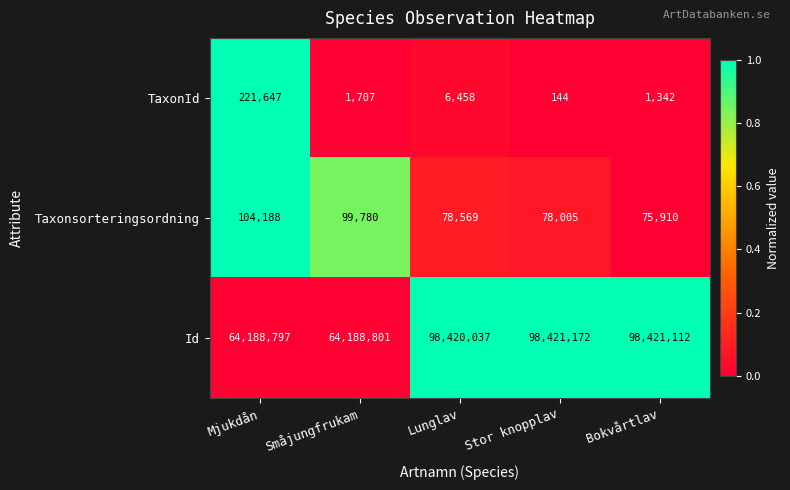

Is it true that Taxonsorteringsordning equals 112655 at Bokvårtlav?

False